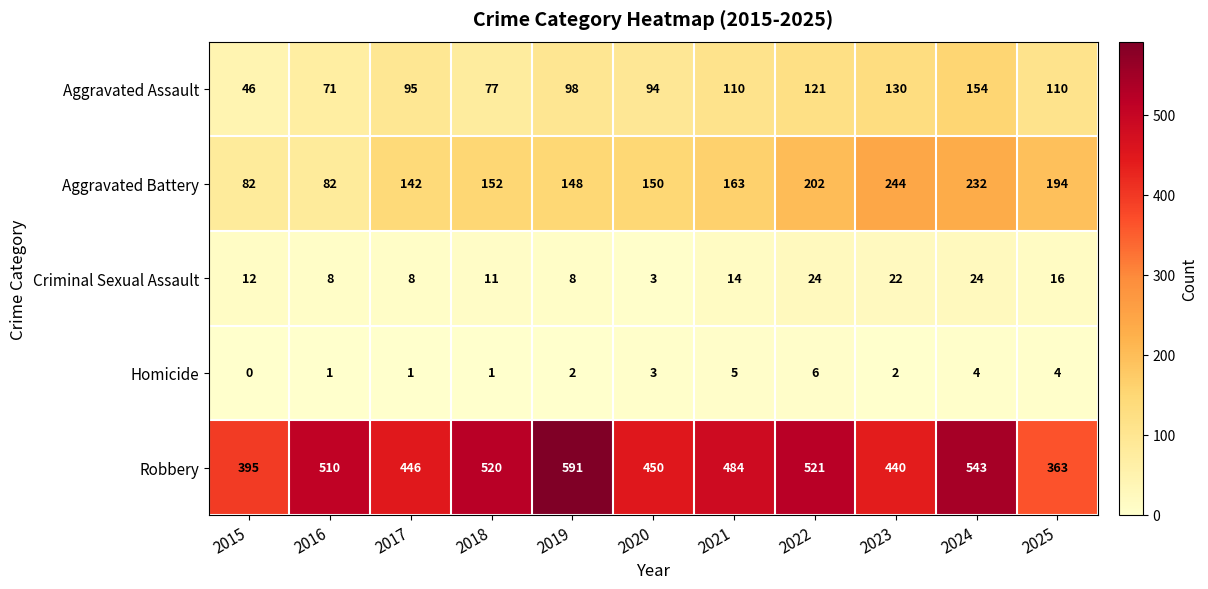

At how many categories does at least one series exceed 391?

10